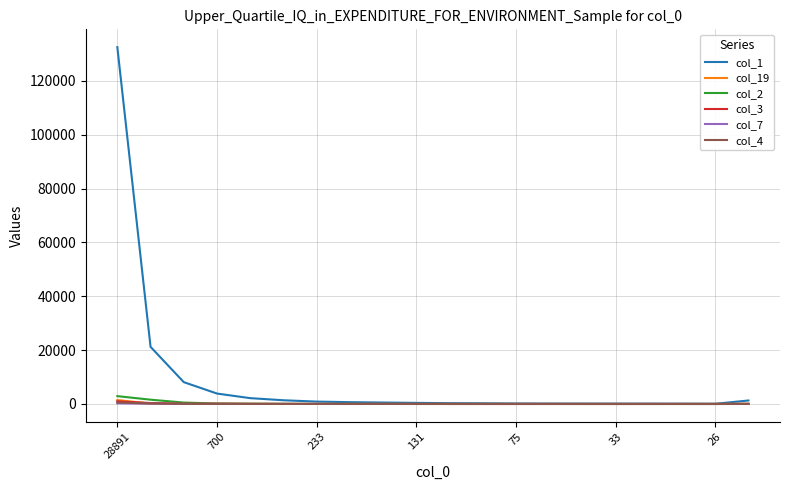

Which series has the widest spread of values?

col_1